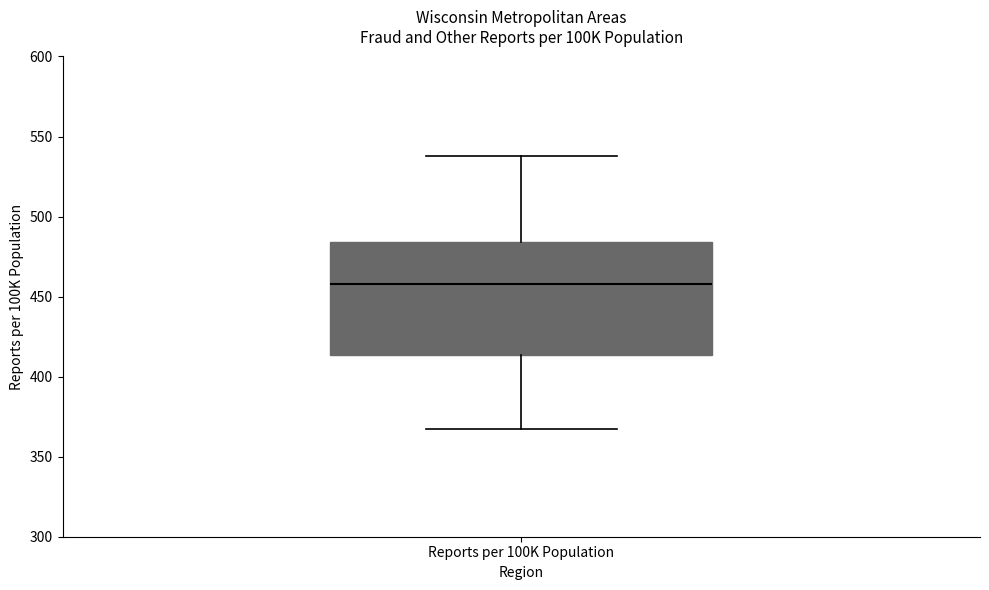

Transcribe this box plot: give where the median line is, the range the box spans, and where the two whiskers end, as read against the y-axis. The values are not printed on the chart, so give them approximately, as read against the axis.

median 460, box 415 to 485, whiskers 365 to 540